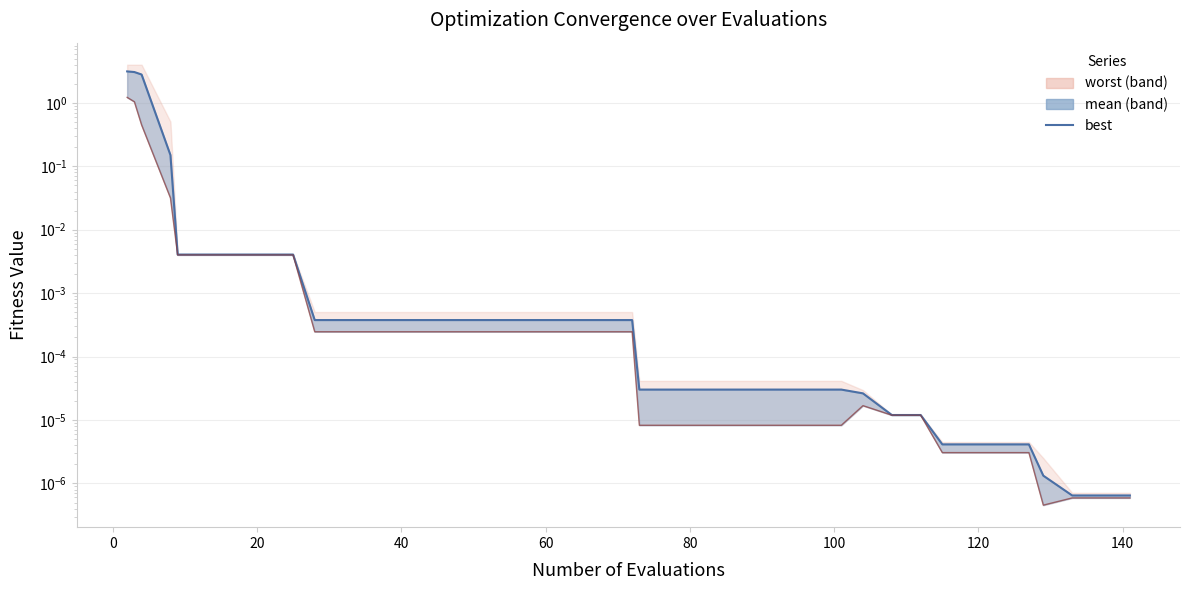

True or false: the data has more than 1 interior local peaks.

False